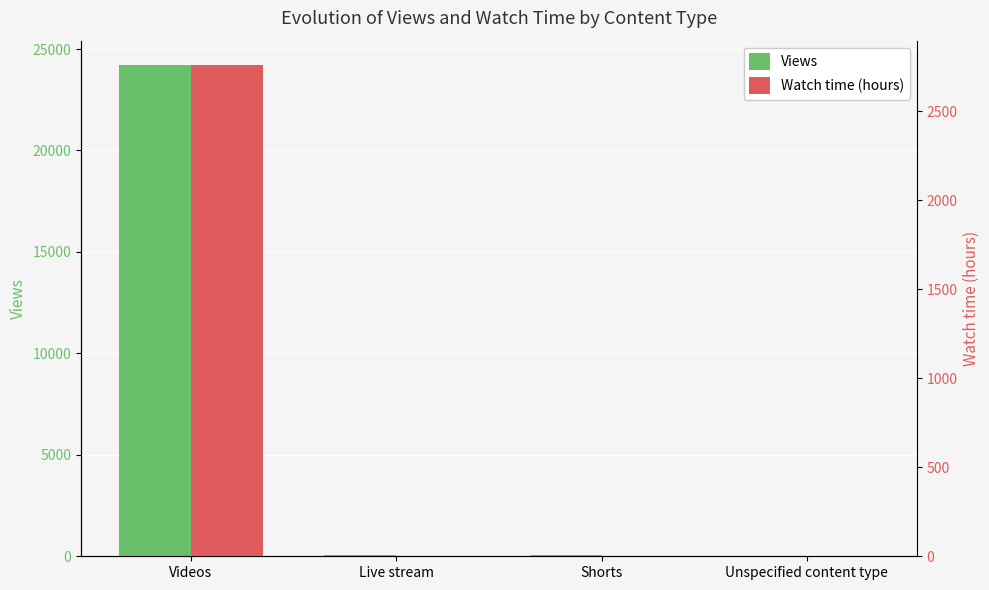

Which category has the highest value in the Watch time (hours) series?

Videos